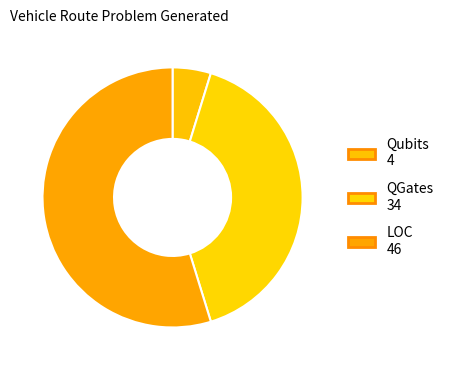

To the nearest percent, what is the difference between the largest and smallest slice percentages?

50%